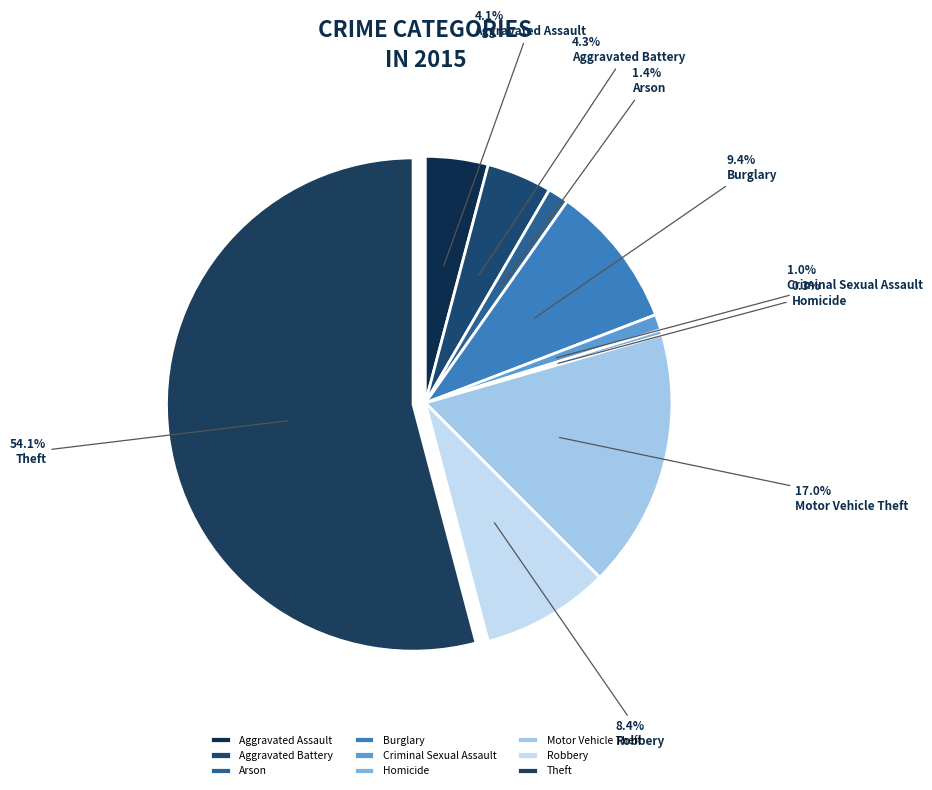

Is the sum of Arson and Homicide greater than half?

No